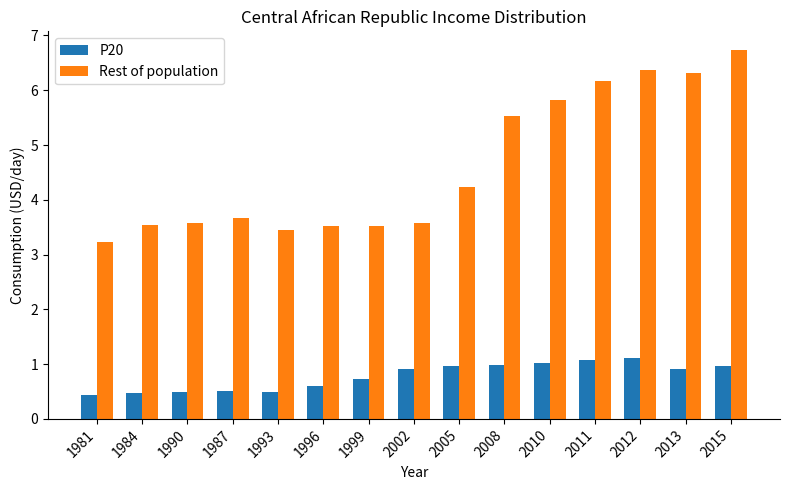

What is the label of the 5th bar from the right?

2010